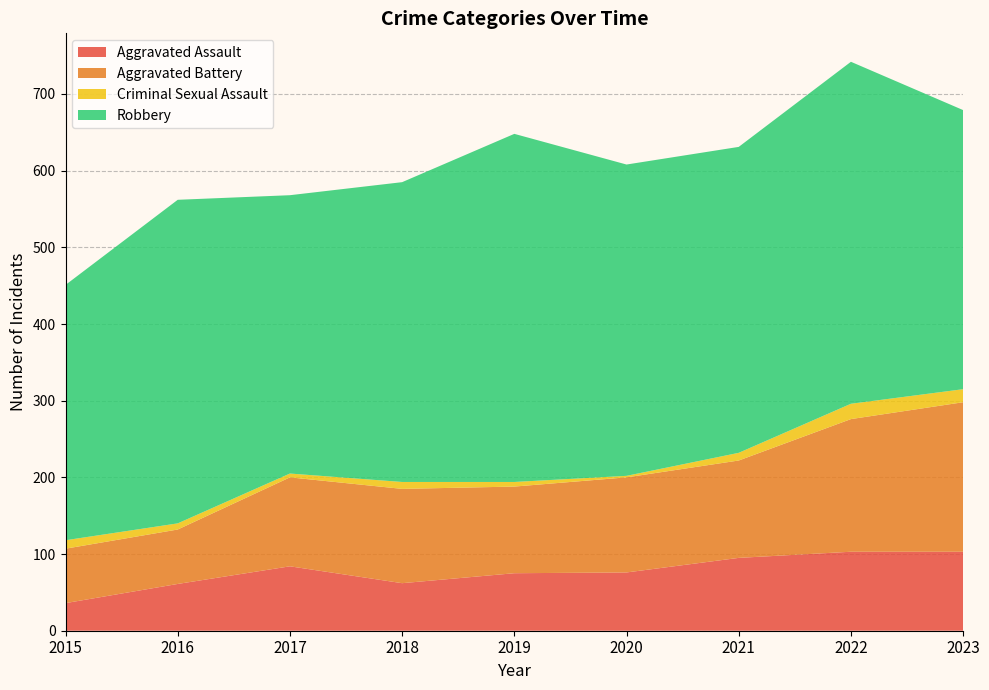

Reading right to left, extract all data points from this chart.

Aggravated Assault: 2023=103	2022=103	2021=95	2020=76	2019=75	2018=62	2017=84	2016=61	2015=36
Aggravated Battery: 2023=195	2022=173	2021=127	2020=124	2019=113	2018=123	2017=116	2016=71	2015=71
Criminal Sexual Assault: 2023=17	2022=20	2021=10	2020=2	2019=6	2018=9	2017=5	2016=8	2015=11
Robbery: 2023=364	2022=446	2021=399	2020=406	2019=454	2018=391	2017=363	2016=422	2015=333